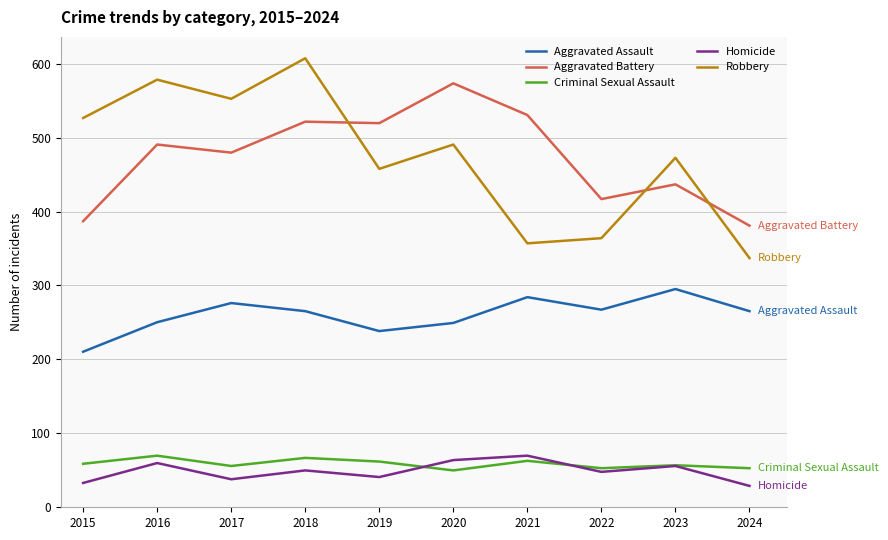

Rank the series at 2015 from highest to lowest value.

Robbery, Aggravated Battery, Aggravated Assault, Criminal Sexual Assault, Homicide